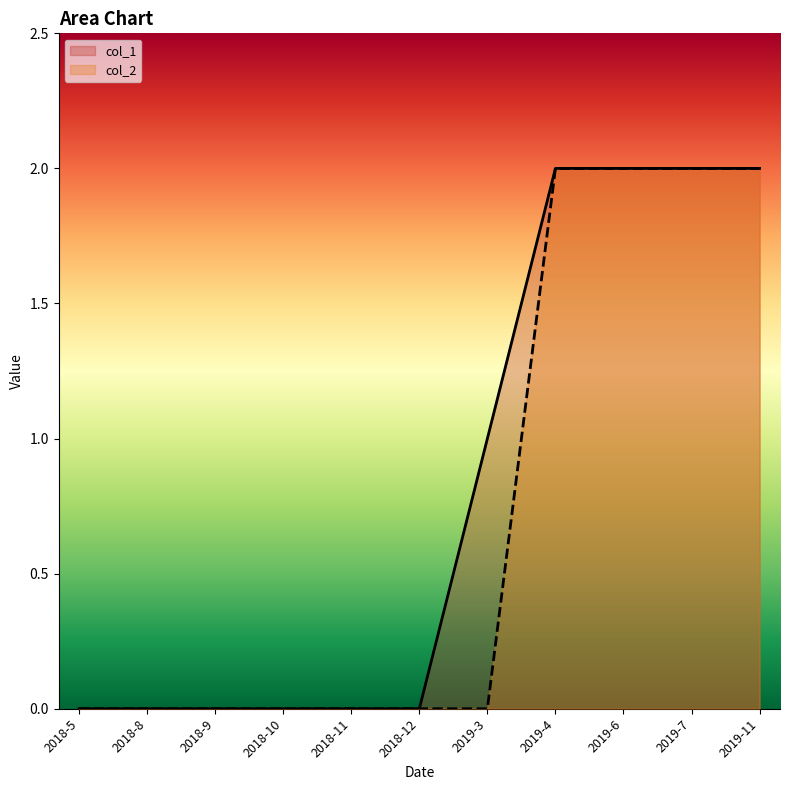

At how many categories does at least one series exceed 0?

5